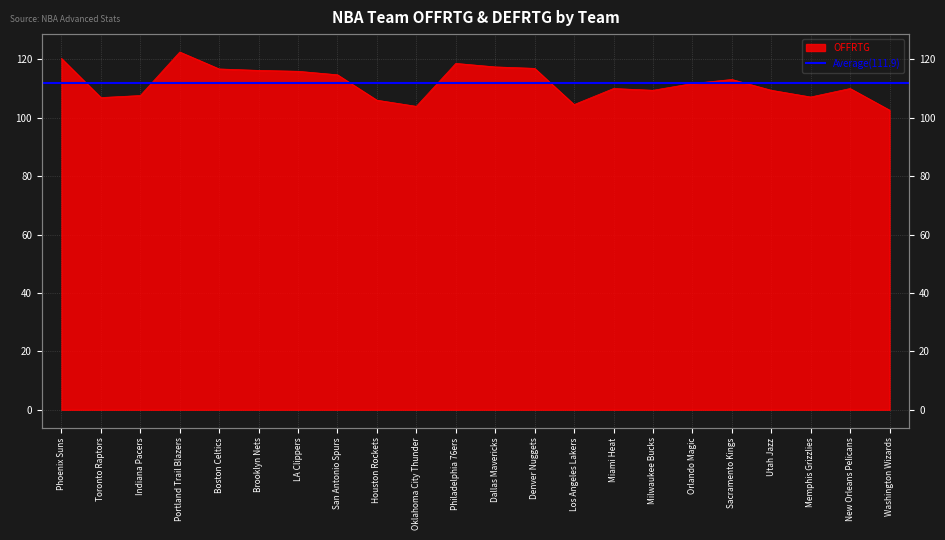

What is the change in value from Phoenix Suns to Los Angeles Lakers?

-15.8